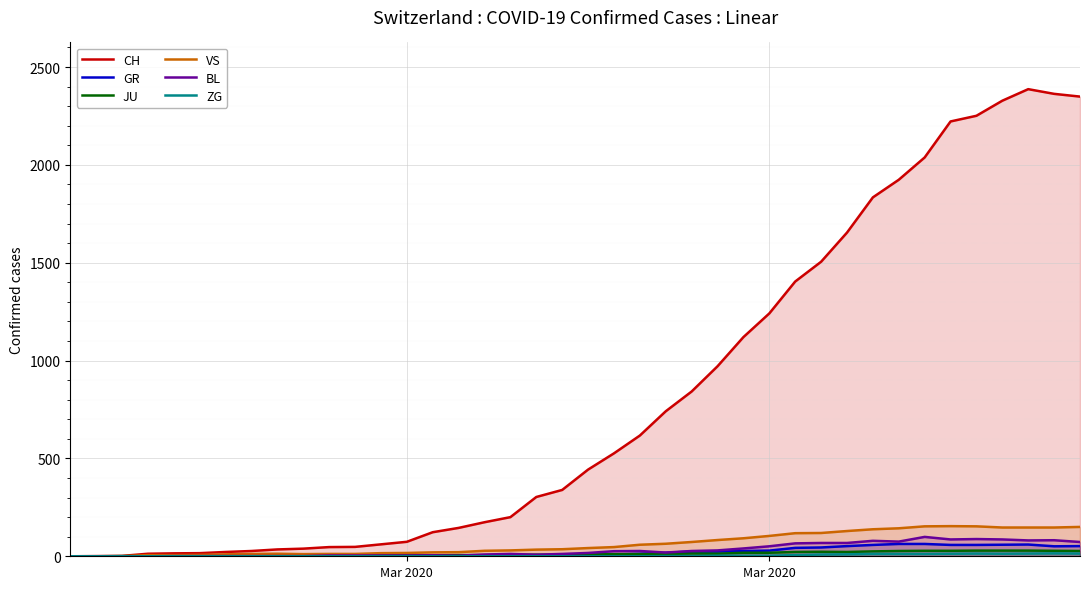

What is the difference between the maximum and minimum values in the BL series?

99